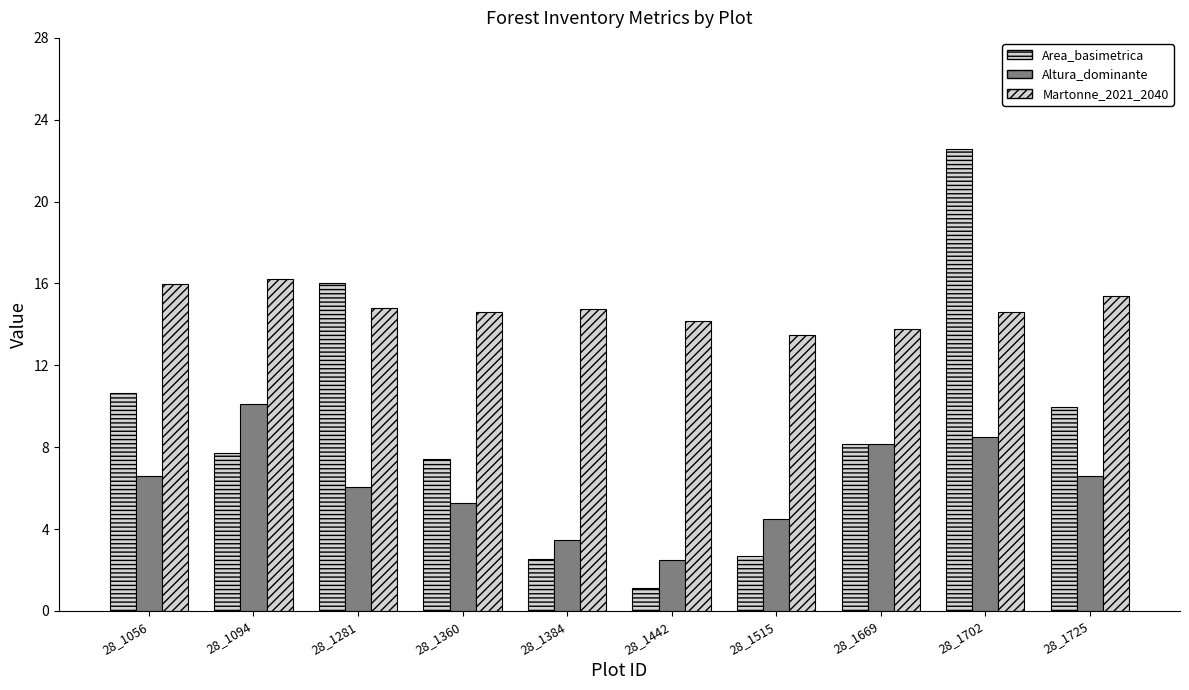

How many bars are there in total?

30